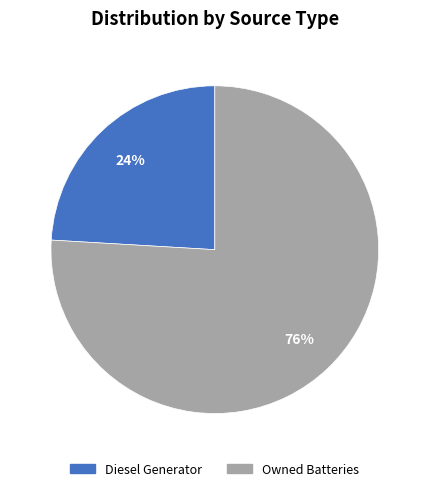

Which category accounts for the majority?

Owned Batteries